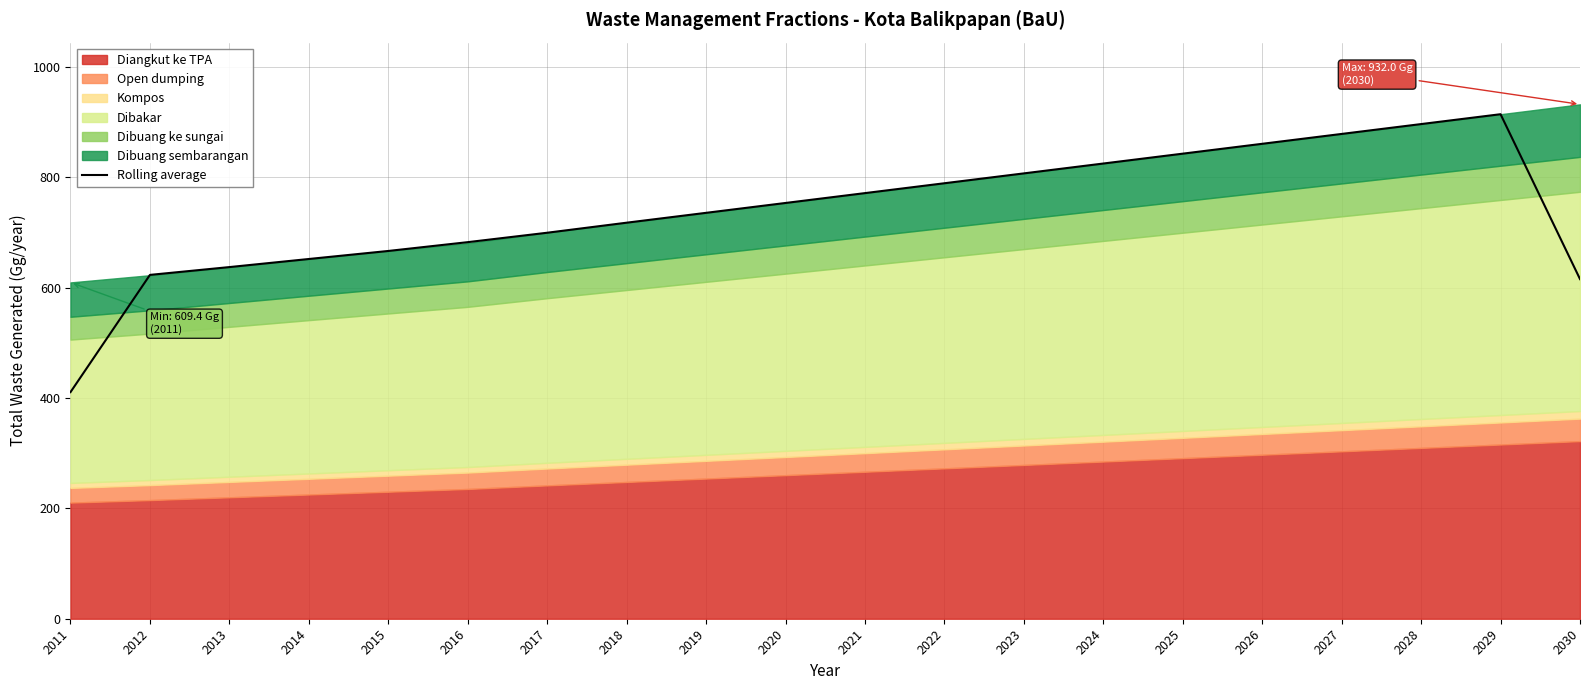

Approximately how many times larger is the value at 2027 compared to 2026?

1.0